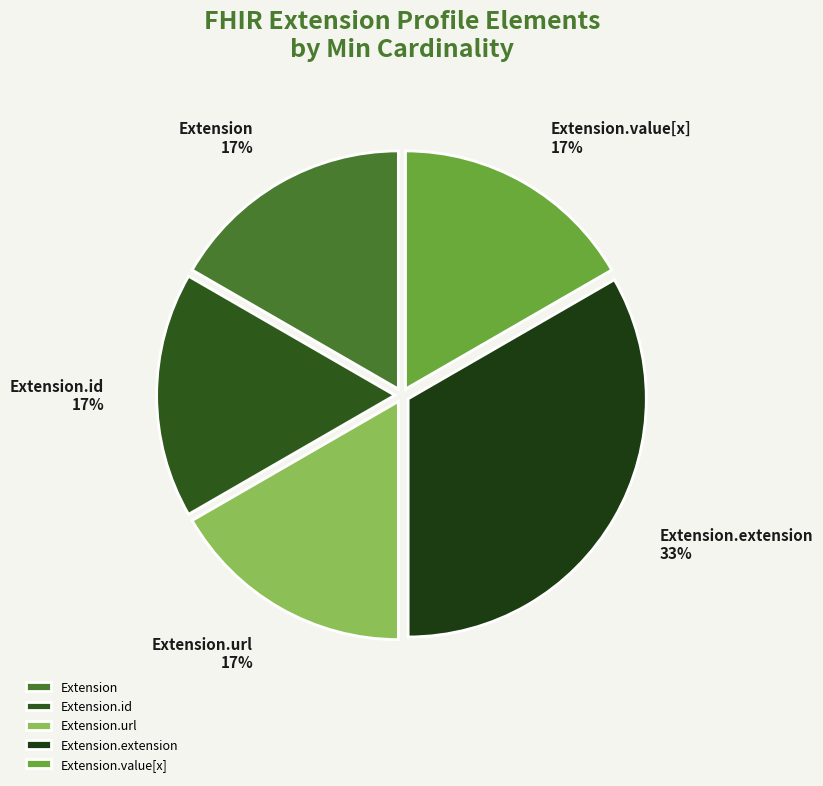

Is the sum of Extension.id and Extension.value[x] greater than half?

No